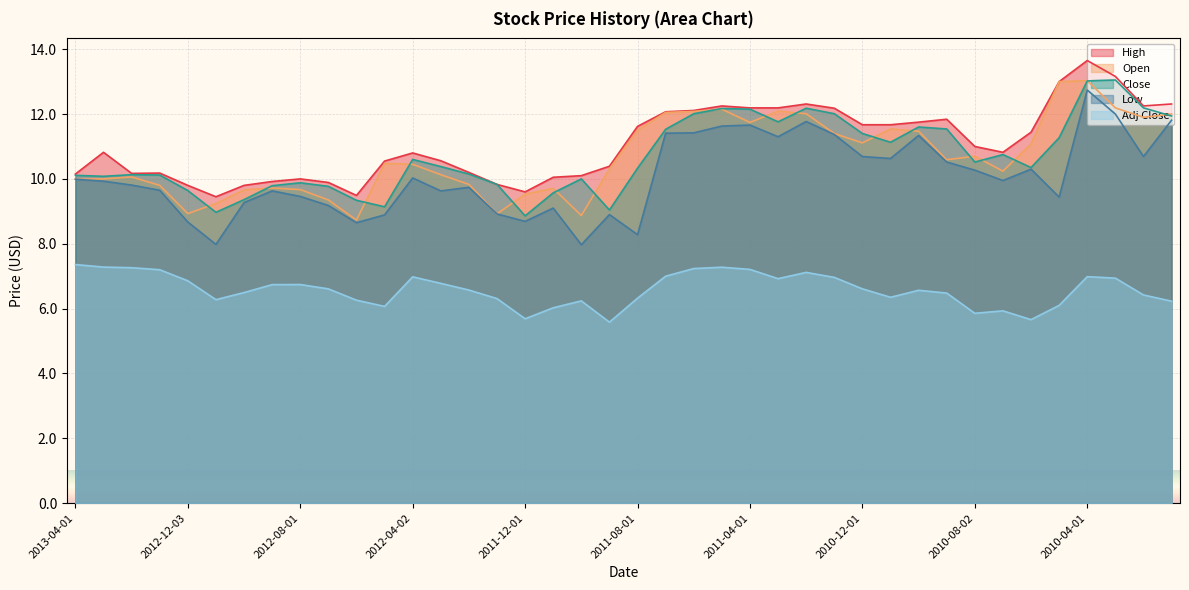

Which series has the largest range (max minus min)?

Low